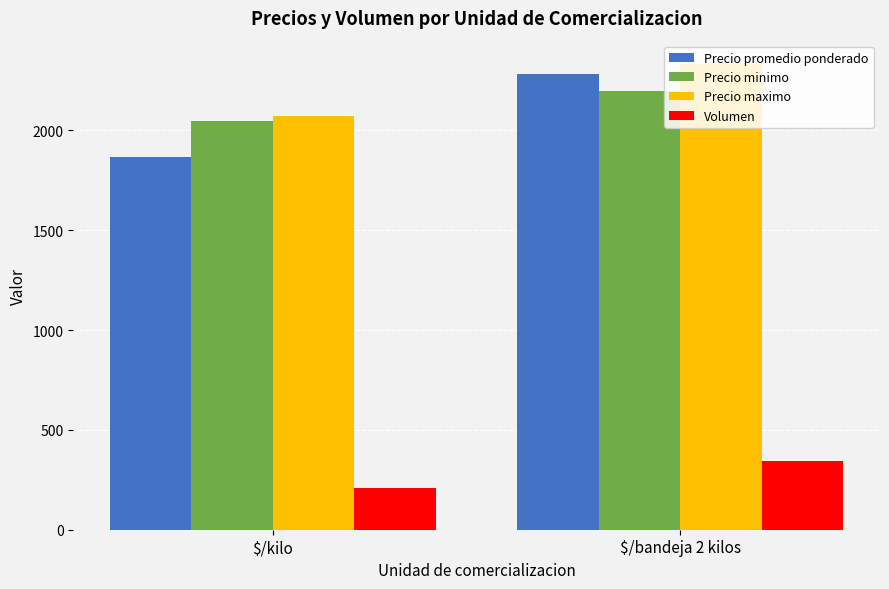

Reading left to right, extract all data points from this chart.

Precio promedio ponderado: 1867	2284
Precio minimo: 2048	2200
Precio maximo: 2070	2333
Volumen: 211	343